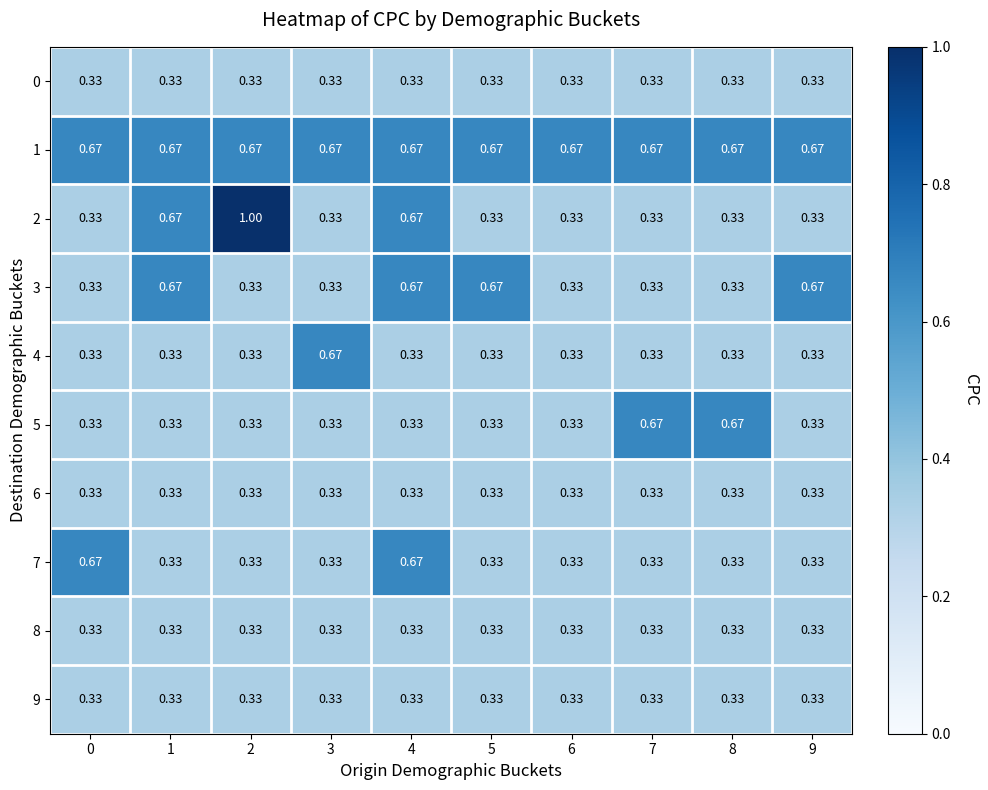

Rank the series at 3 from lowest to highest value.

0, 2, 3, 5, 6, 7, 8, 9, 1, 4